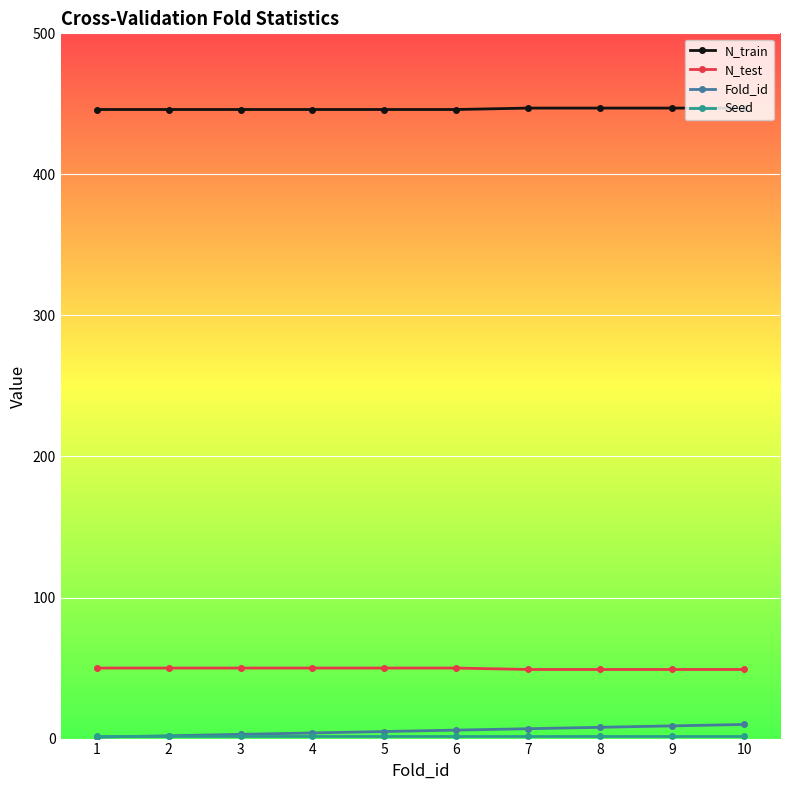

Which series has the largest total across all categories?

N_train